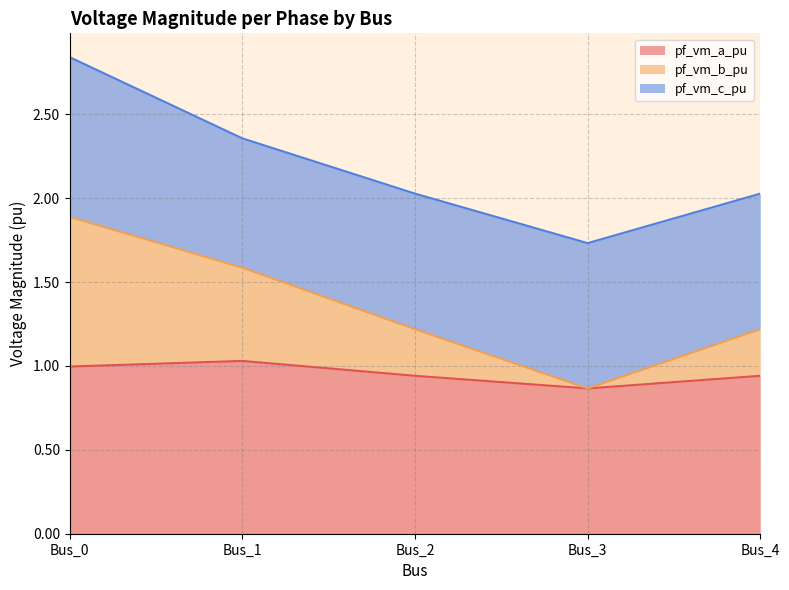

Is it true that pf_vm_a_pu equals 1.3 at Bus_3?

False